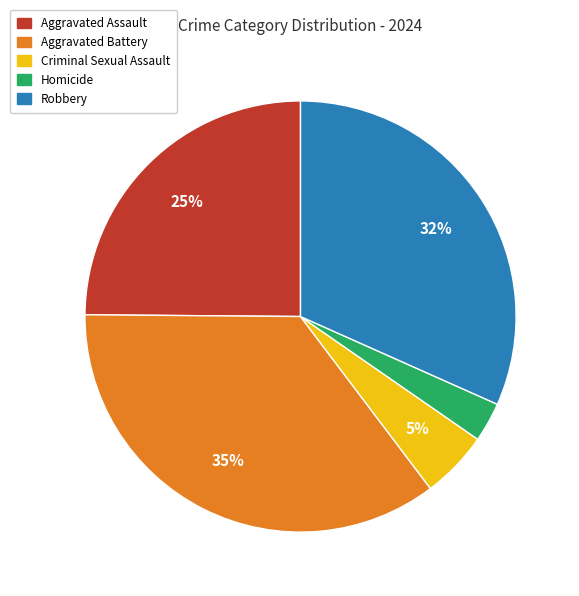

Rank the categories by value from highest to lowest.

Aggravated Battery, Robbery, Aggravated Assault, Criminal Sexual Assault, Homicide